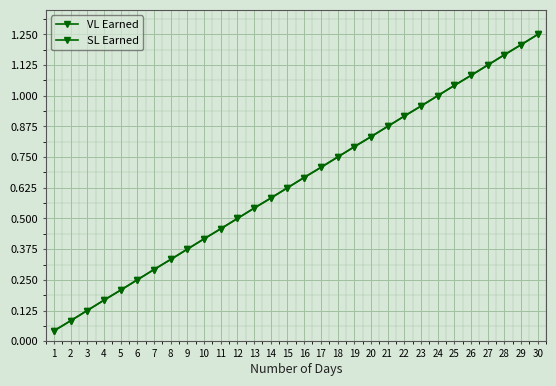

At which label is SL Earned closest to 0?

1